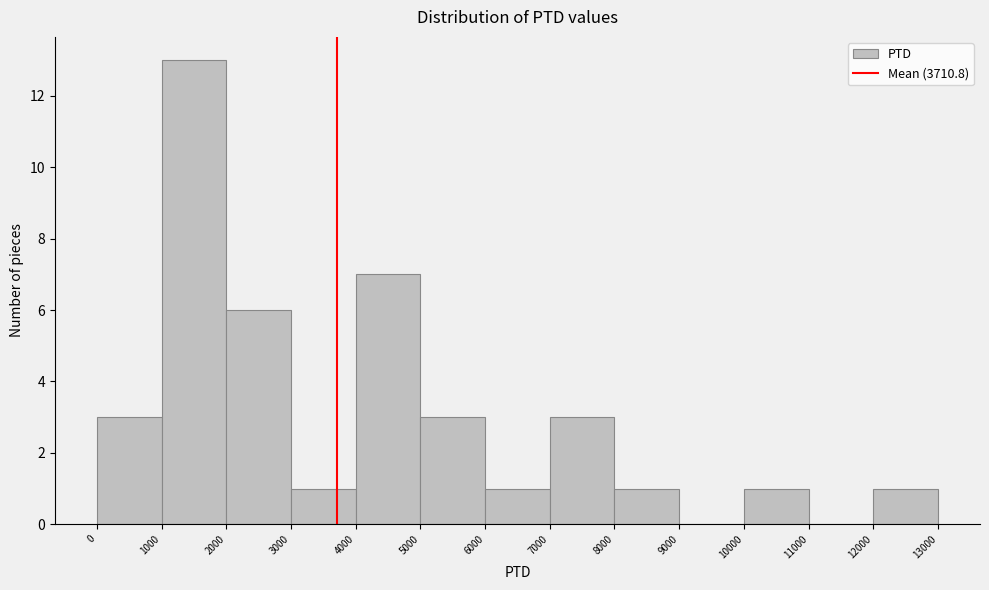

How tall is the bar that spans 2000 to 3000 on the x-axis? The values are not printed on the chart, so give them approximately, as read against the axis.

6